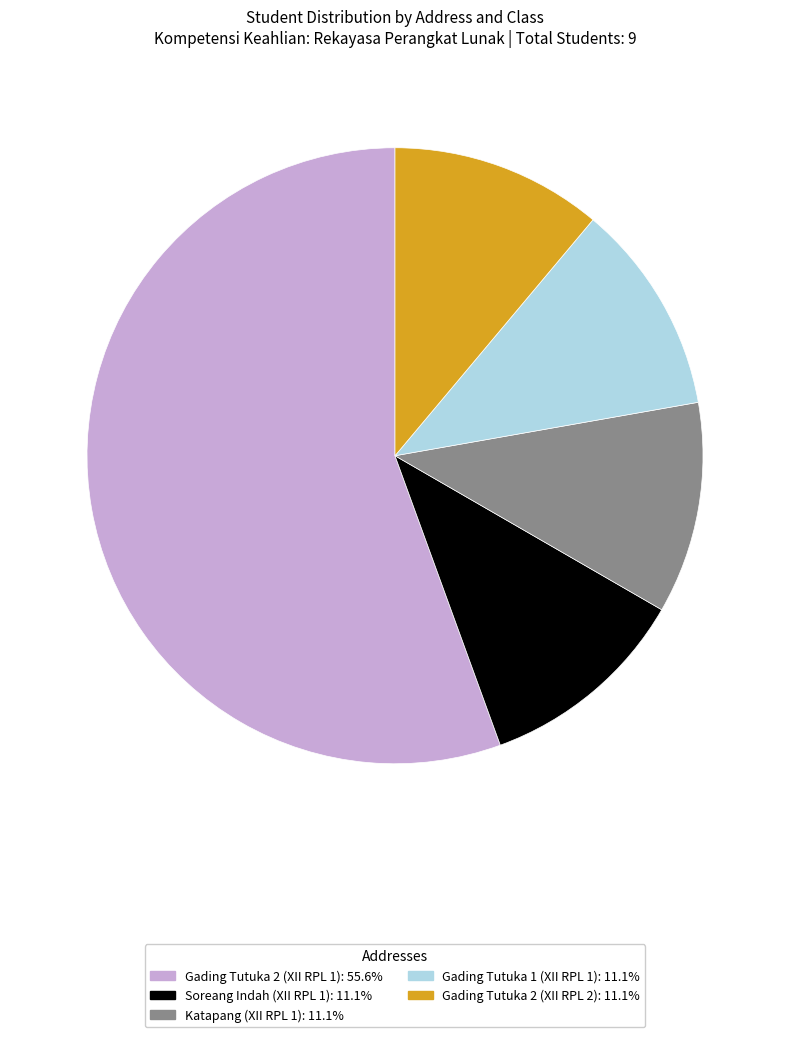

Between Gading Tutuka 2 (XII RPL 1) and Katapang (XII RPL 1), which is larger?

Gading Tutuka 2 (XII RPL 1)